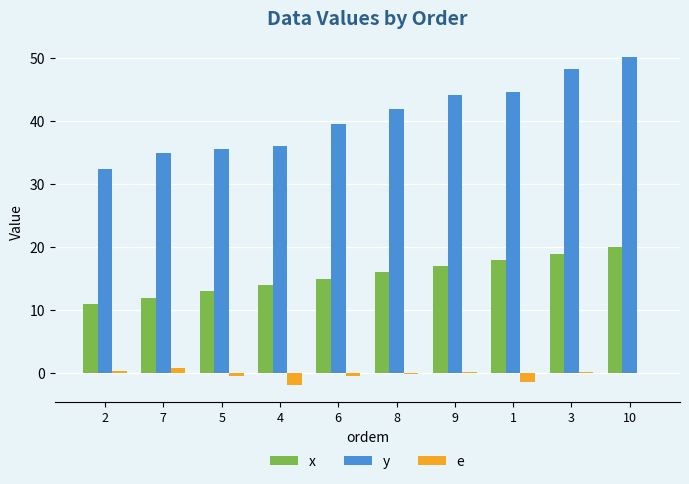

At which label does y first exceed 41?

8